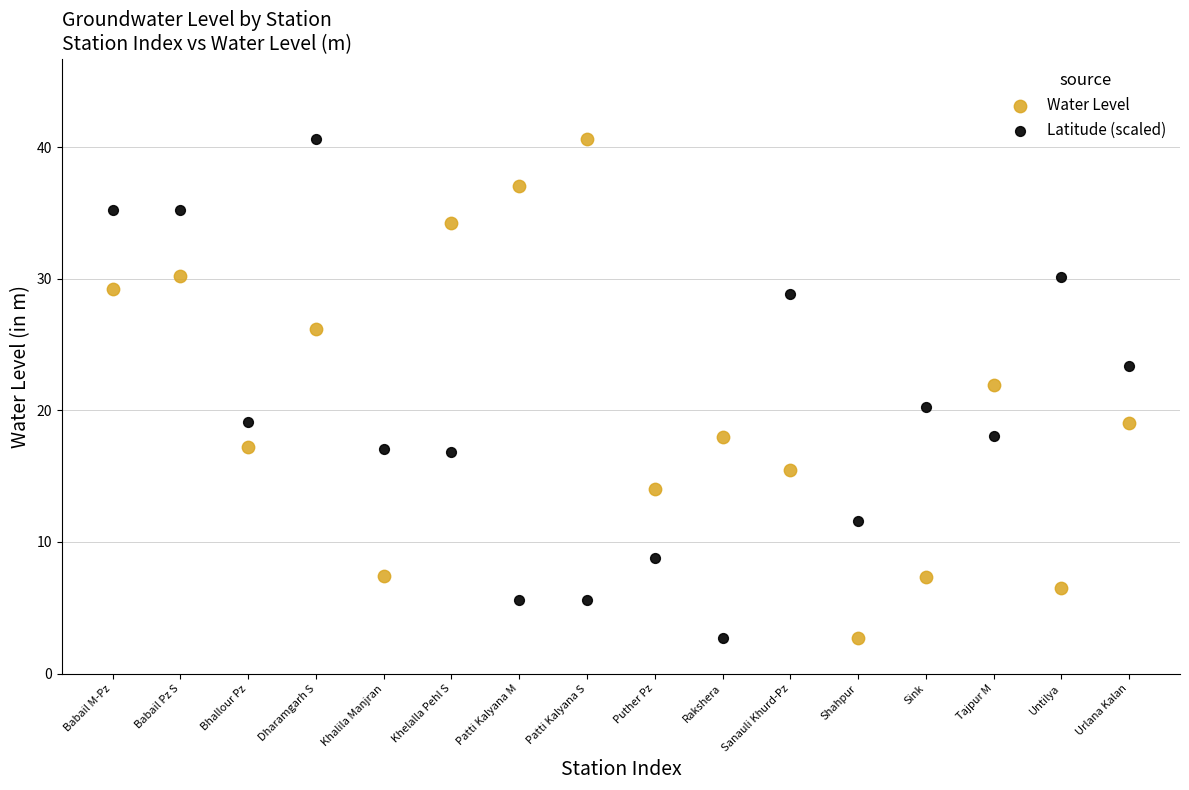

What are all the series names shown in the legend?

Water Level, Latitude (scaled)